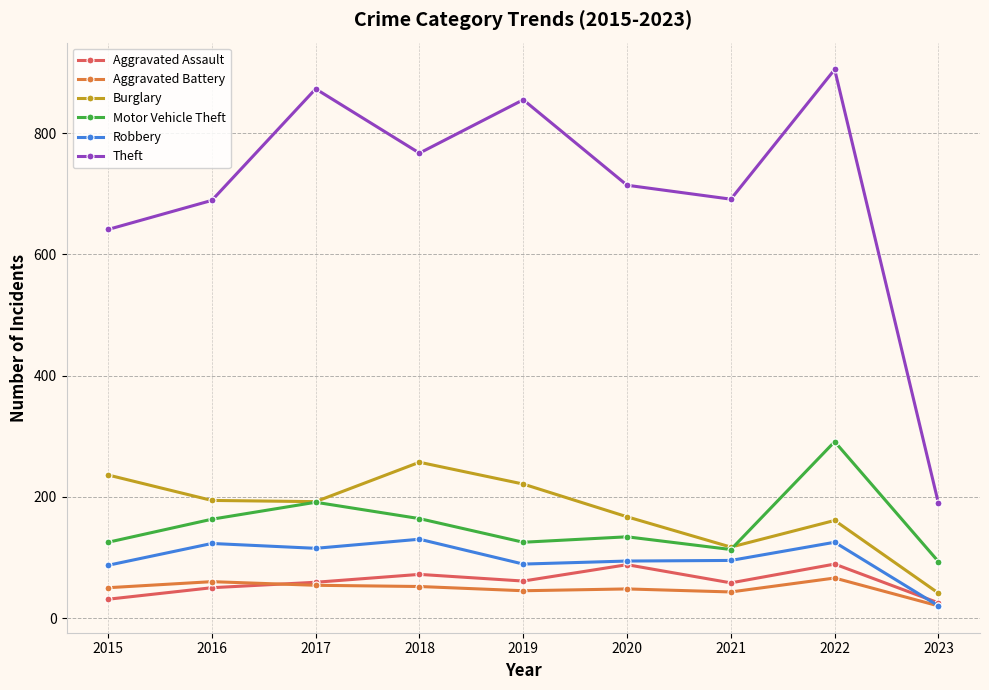

What is the lowest value of the Robbery series?

20